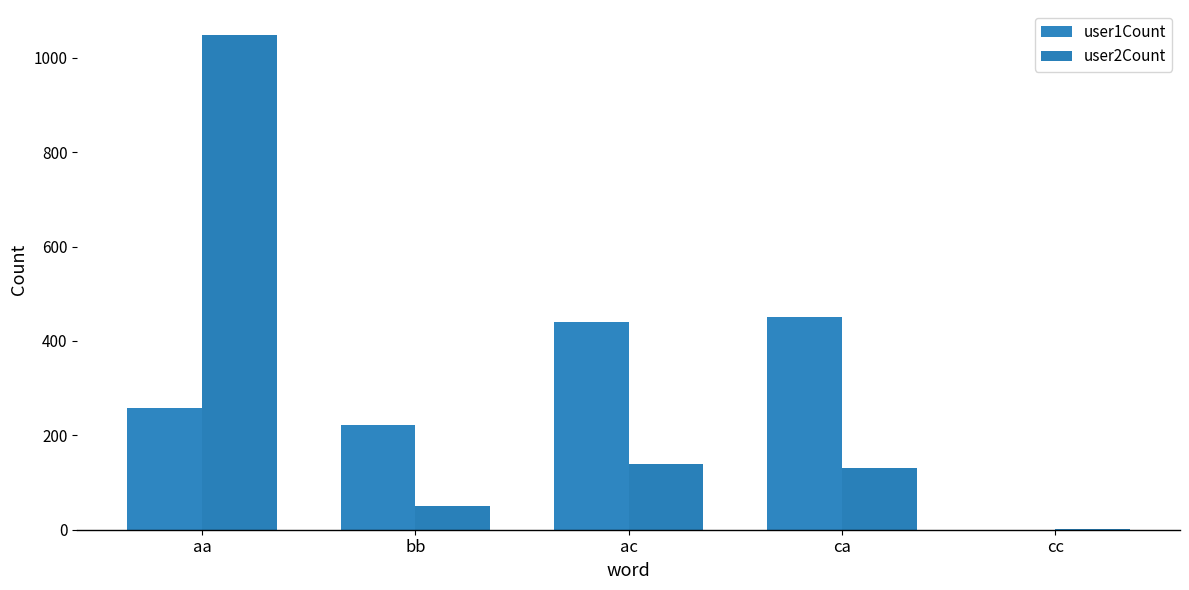

At which category is the sum across all series the highest?

aa